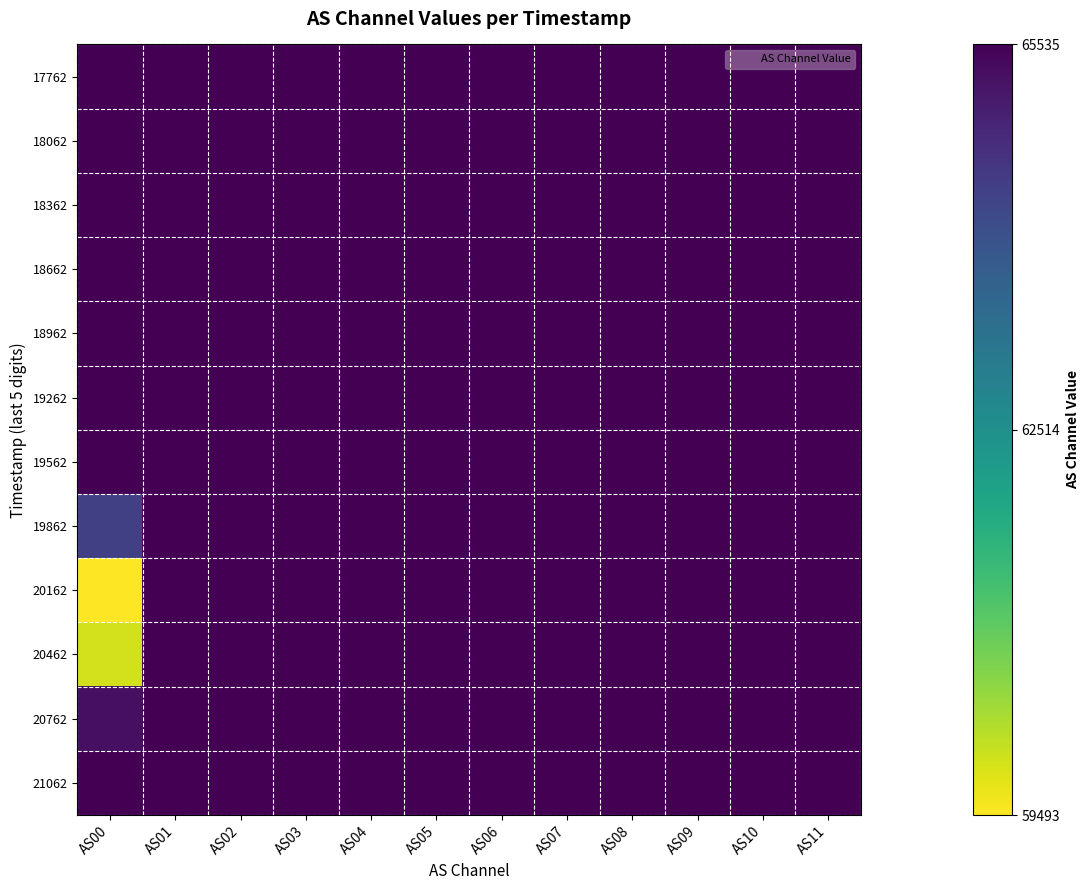

Reading right to left, extract all data points from this chart.

17762: AS11=65535	AS10=65535	AS09=65535	AS08=65535	AS07=65535	AS06=65535	AS05=65535	AS04=65535	AS03=65535	AS02=65535	AS01=65535	AS00=65535
18062: AS11=65535	AS10=65535	AS09=65535	AS08=65535	AS07=65535	AS06=65535	AS05=65535	AS04=65535	AS03=65535	AS02=65535	AS01=65535	AS00=65535
18362: AS11=65535	AS10=65535	AS09=65535	AS08=65535	AS07=65535	AS06=65535	AS05=65535	AS04=65535	AS03=65535	AS02=65535	AS01=65535	AS00=65535
18662: AS11=65535	AS10=65535	AS09=65535	AS08=65535	AS07=65535	AS06=65535	AS05=65535	AS04=65535	AS03=65535	AS02=65535	AS01=65535	AS00=65535
18962: AS11=65535	AS10=65535	AS09=65535	AS08=65535	AS07=65535	AS06=65535	AS05=65535	AS04=65535	AS03=65535	AS02=65535	AS01=65535	AS00=65535
19262: AS11=65535	AS10=65535	AS09=65535	AS08=65535	AS07=65535	AS06=65535	AS05=65535	AS04=65535	AS03=65535	AS02=65535	AS01=65535	AS00=65535
19562: AS11=65535	AS10=65535	AS09=65535	AS08=65535	AS07=65535	AS06=65535	AS05=65535	AS04=65535	AS03=65535	AS02=65535	AS01=65535	AS00=65535
19862: AS11=65535	AS10=65535	AS09=65535	AS08=65535	AS07=65535	AS06=65535	AS05=65535	AS04=65535	AS03=65535	AS02=65535	AS01=65535	AS00=64402
20162: AS11=65535	AS10=65535	AS09=65535	AS08=65535	AS07=65535	AS06=65535	AS05=65535	AS04=65535	AS03=65535	AS02=65535	AS01=65535	AS00=59493
20462: AS11=65535	AS10=65535	AS09=65535	AS08=65535	AS07=65535	AS06=65535	AS05=65535	AS04=65535	AS03=65535	AS02=65535	AS01=65535	AS00=59909
20762: AS11=65535	AS10=65535	AS09=65535	AS08=65535	AS07=65535	AS06=65535	AS05=65535	AS04=65535	AS03=65535	AS02=65535	AS01=65535	AS00=65294
21062: AS11=65535	AS10=65535	AS09=65535	AS08=65535	AS07=65535	AS06=65535	AS05=65535	AS04=65535	AS03=65535	AS02=65535	AS01=65535	AS00=65535